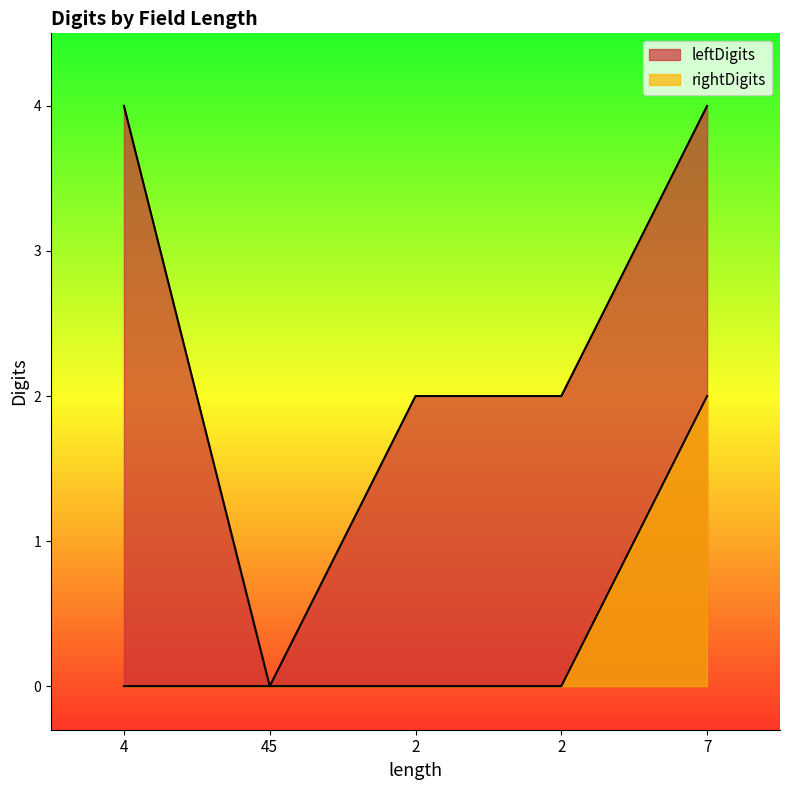

What are all the series names shown in the legend?

leftDigits, rightDigits